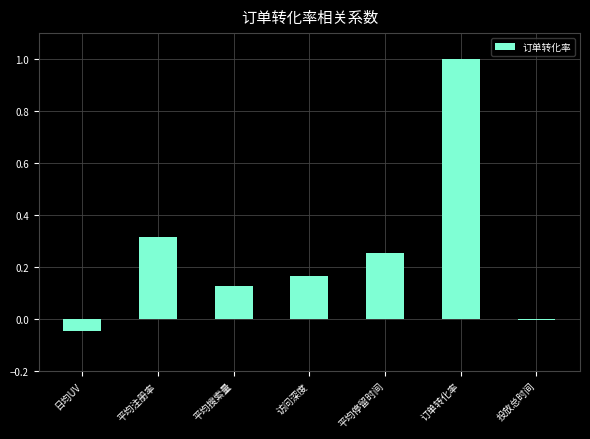

The chart shows a value of 0.1 at 访问深度. True or false?

False